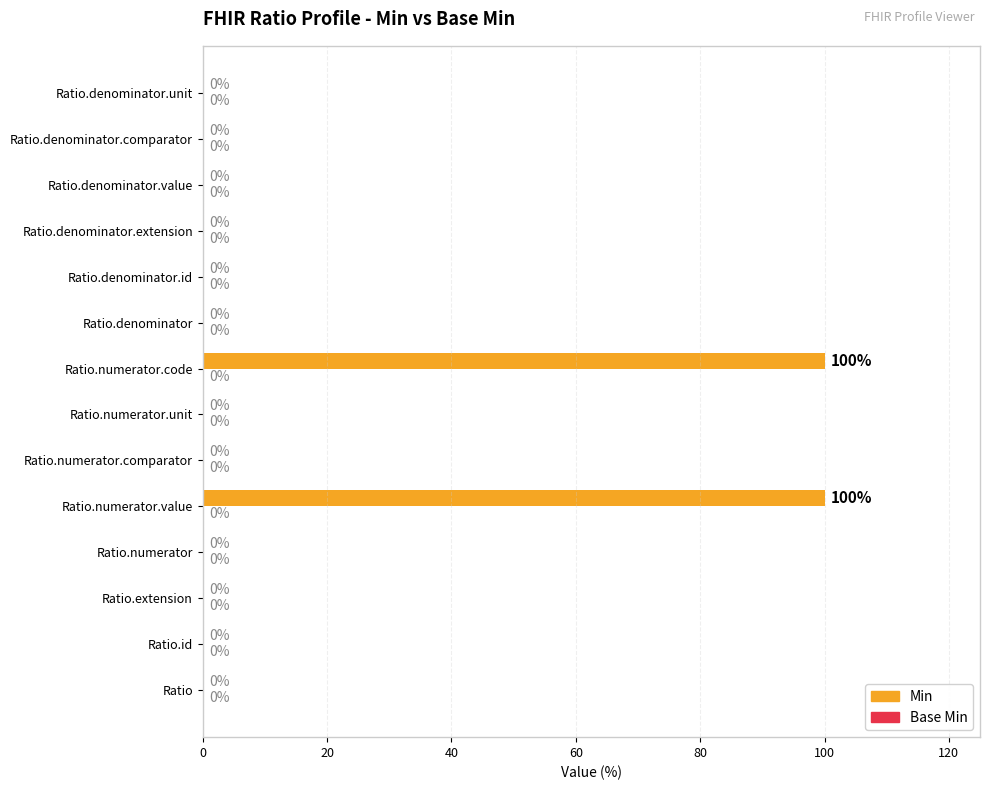

What is the sum of all values?

200